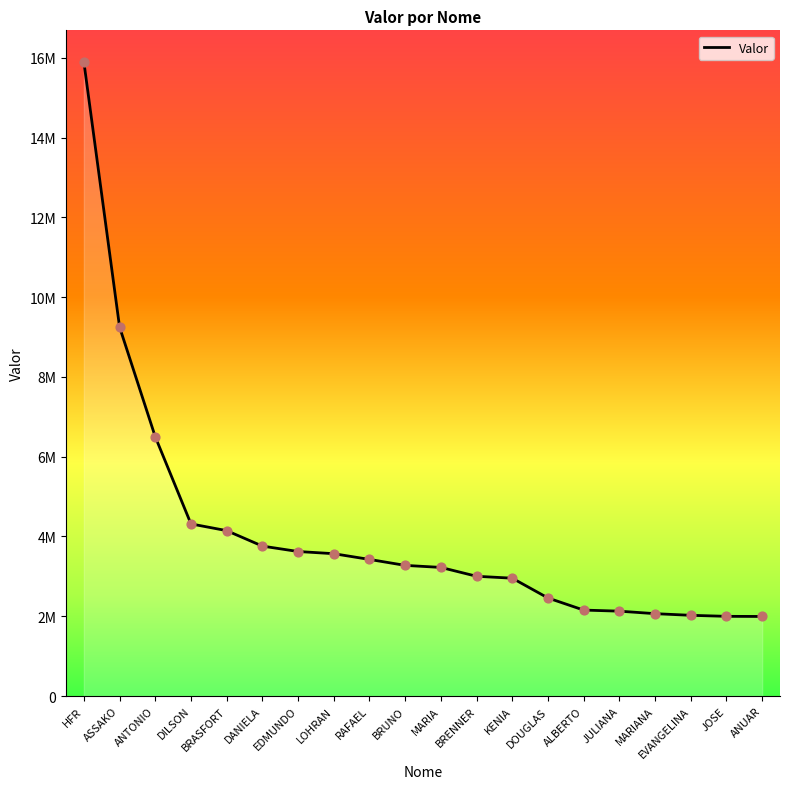

Between JULIANA and DOUGLAS, which is larger?

DOUGLAS